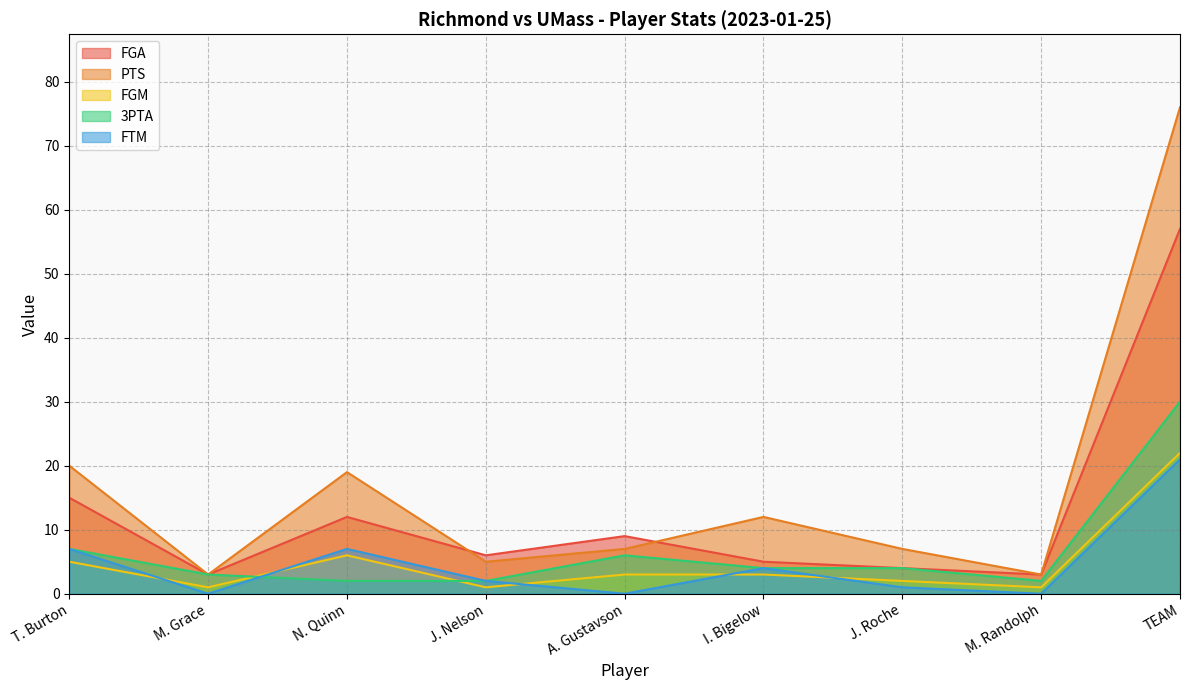

How many categories are shown in the chart?

9